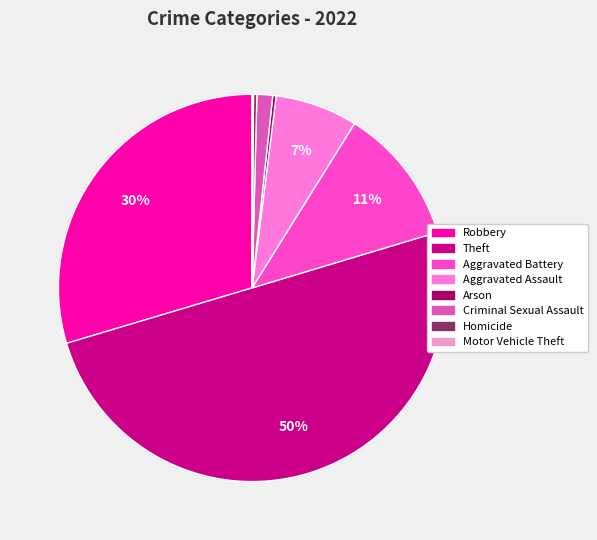

What is the majority slice?

Theft